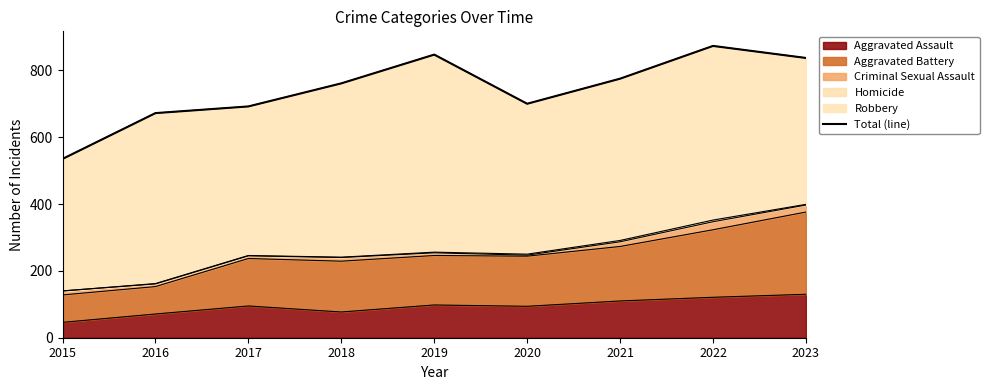

List the labels in order of value, smallest first.

2015, 2016, 2017, 2020, 2018, 2021, 2023, 2019, 2022